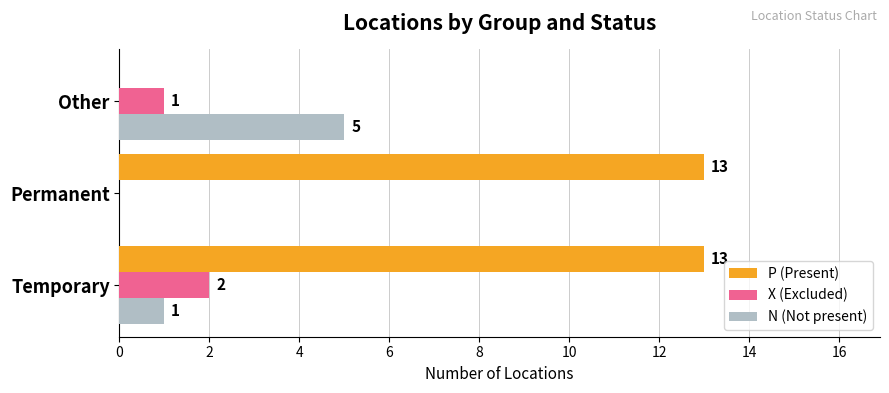

At which category is the sum across all series the highest?

Temporary